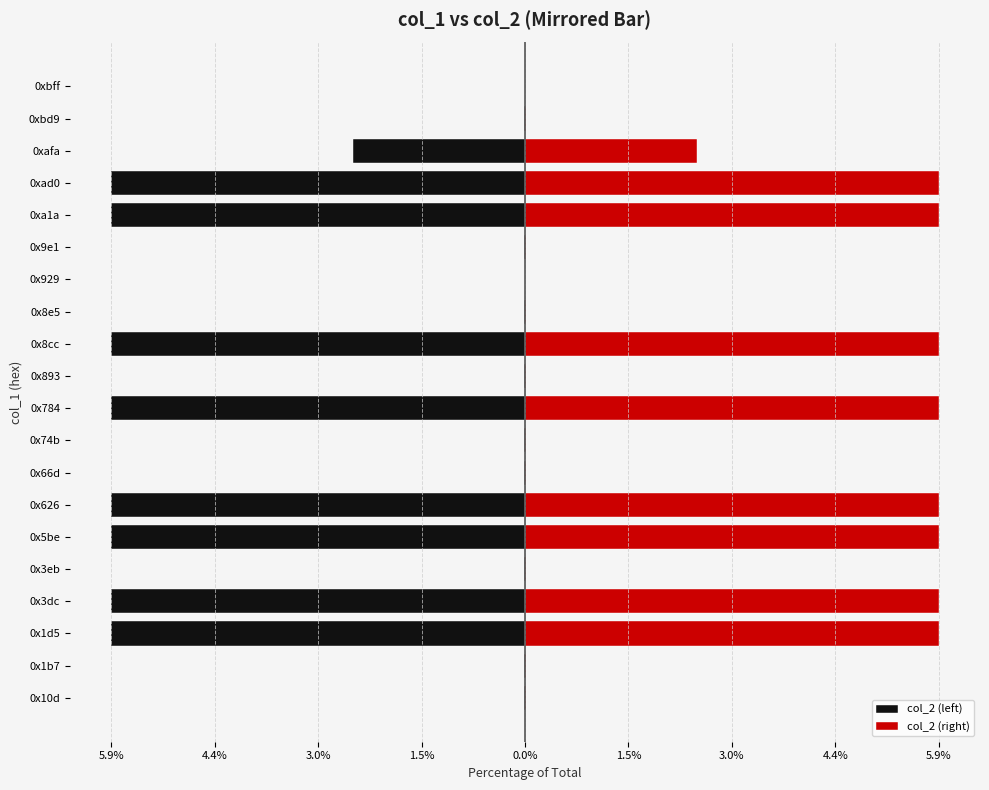

The col_2 (right) series shows 0.0 at 0x74b. True or false?

False